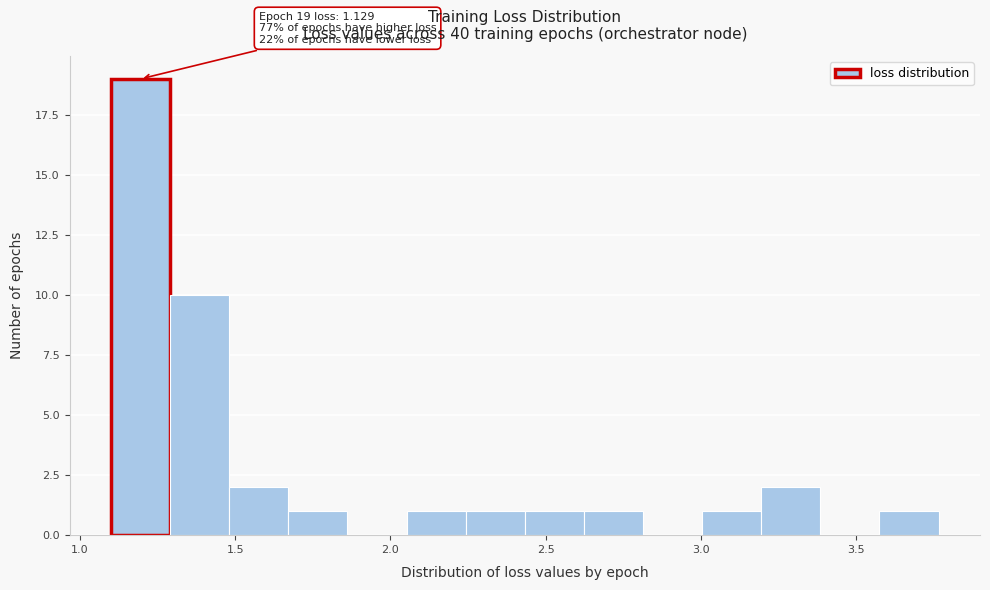

Read against the x-axis, roughly where is the centre of the tallest bar?

1.20